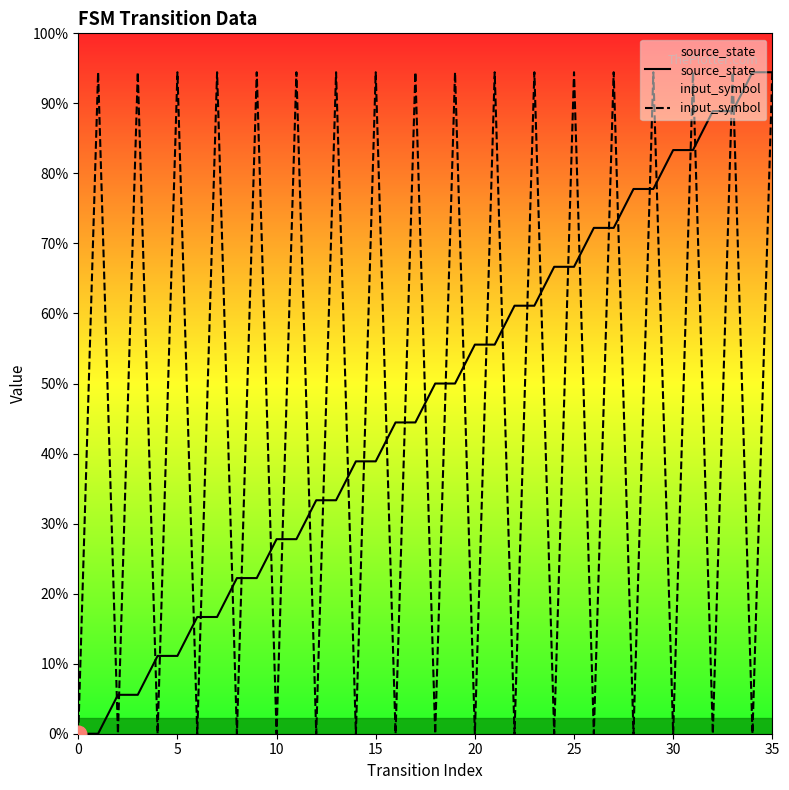

The value of input_symbol at 8 is 8. True or false?

False